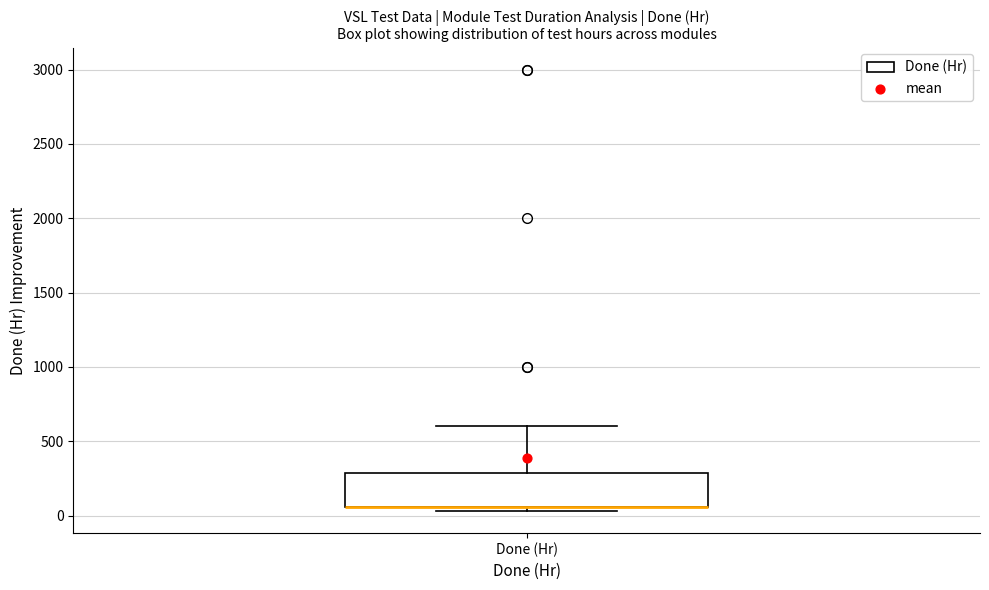

Where is the upper edge of the box for Done (Hr) on the y-axis? The values are not printed on the chart, so give them approximately, as read against the axis.

300